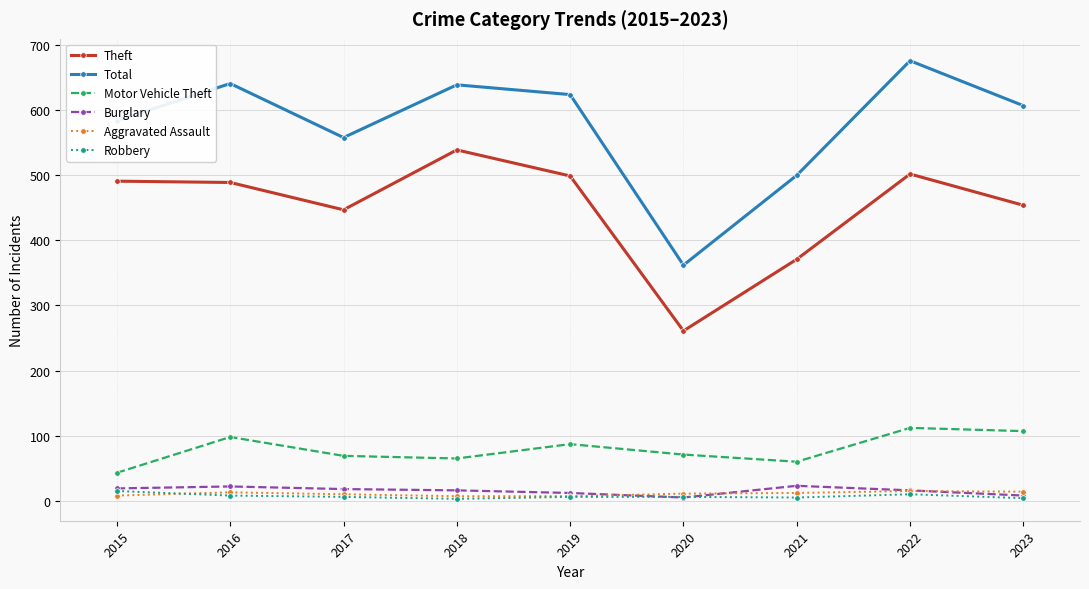

Which series has the widest spread of values?

Total